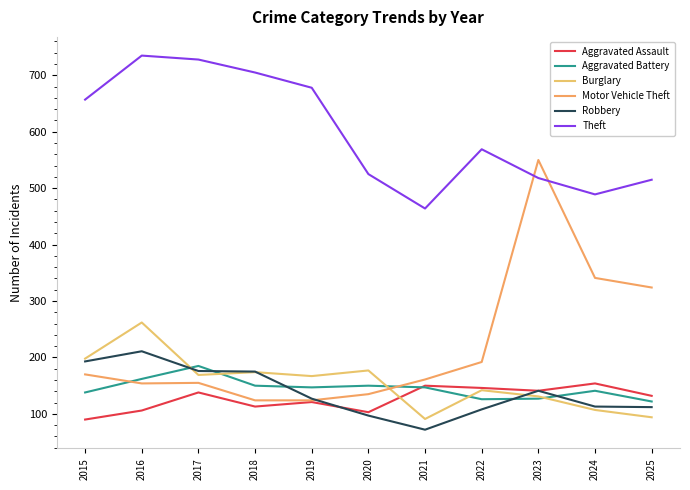

True or false: Robbery and Motor Vehicle Theft intersect in this chart.

True